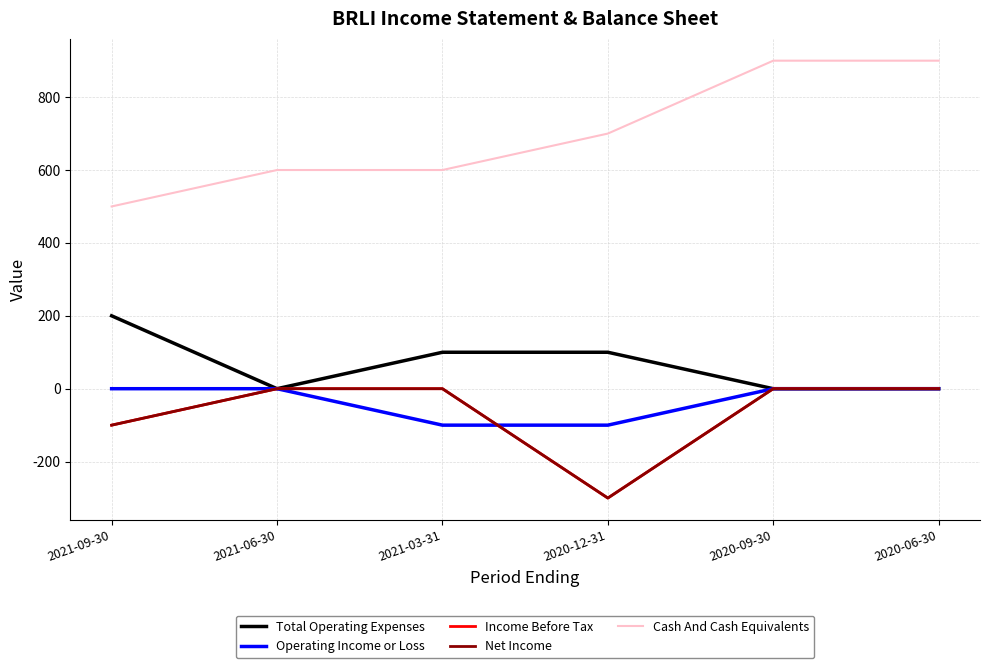

How many times do Operating Income or Loss and Net Income cross each other?

1